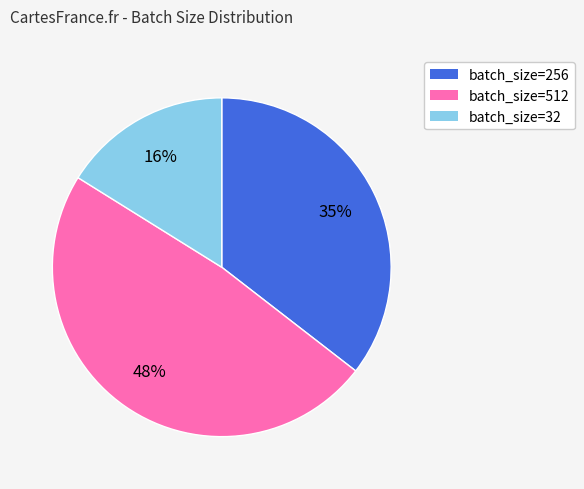

To the nearest percent, what is the difference between the largest and smallest slice percentages?

32%